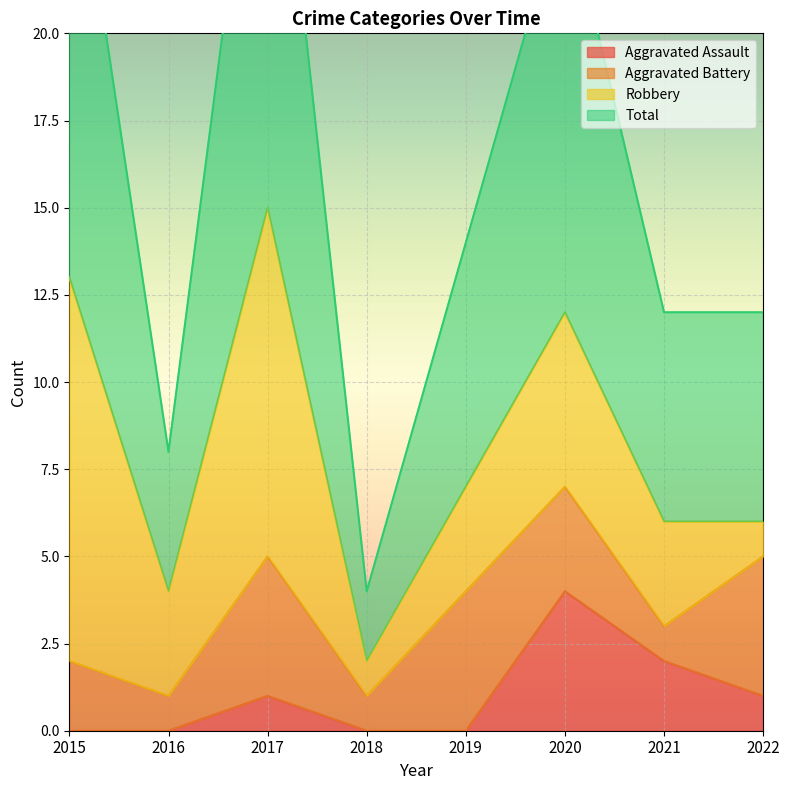

Where is the first local maximum for Aggravated Assault?

2017